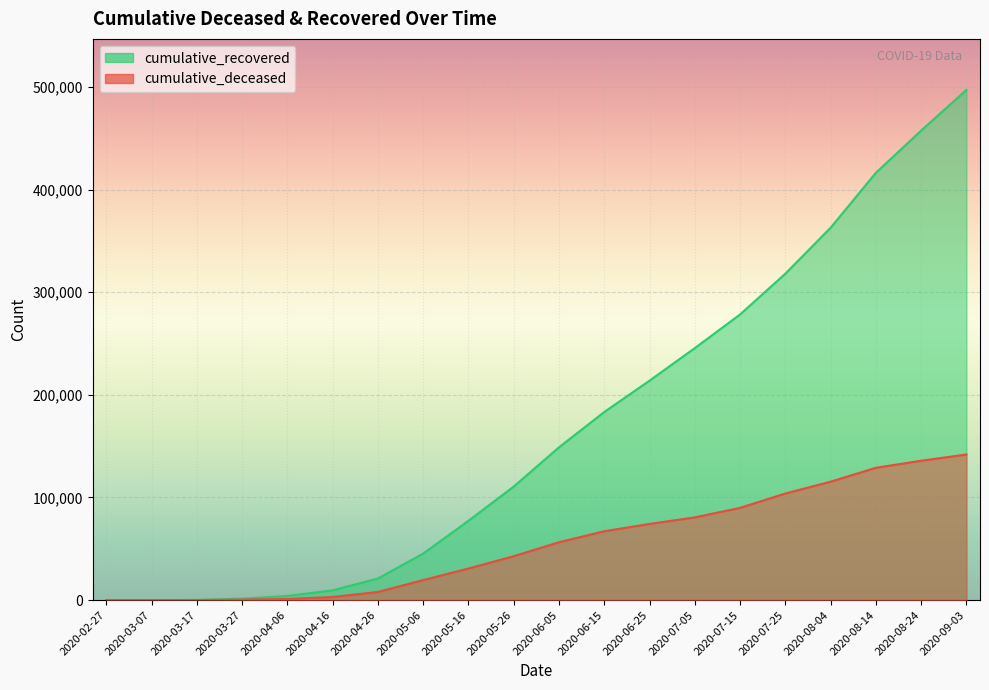

Is the value of cumulative_deceased at 2020-03-17 greater than the value of cumulative_recovered at 2020-07-05?

No